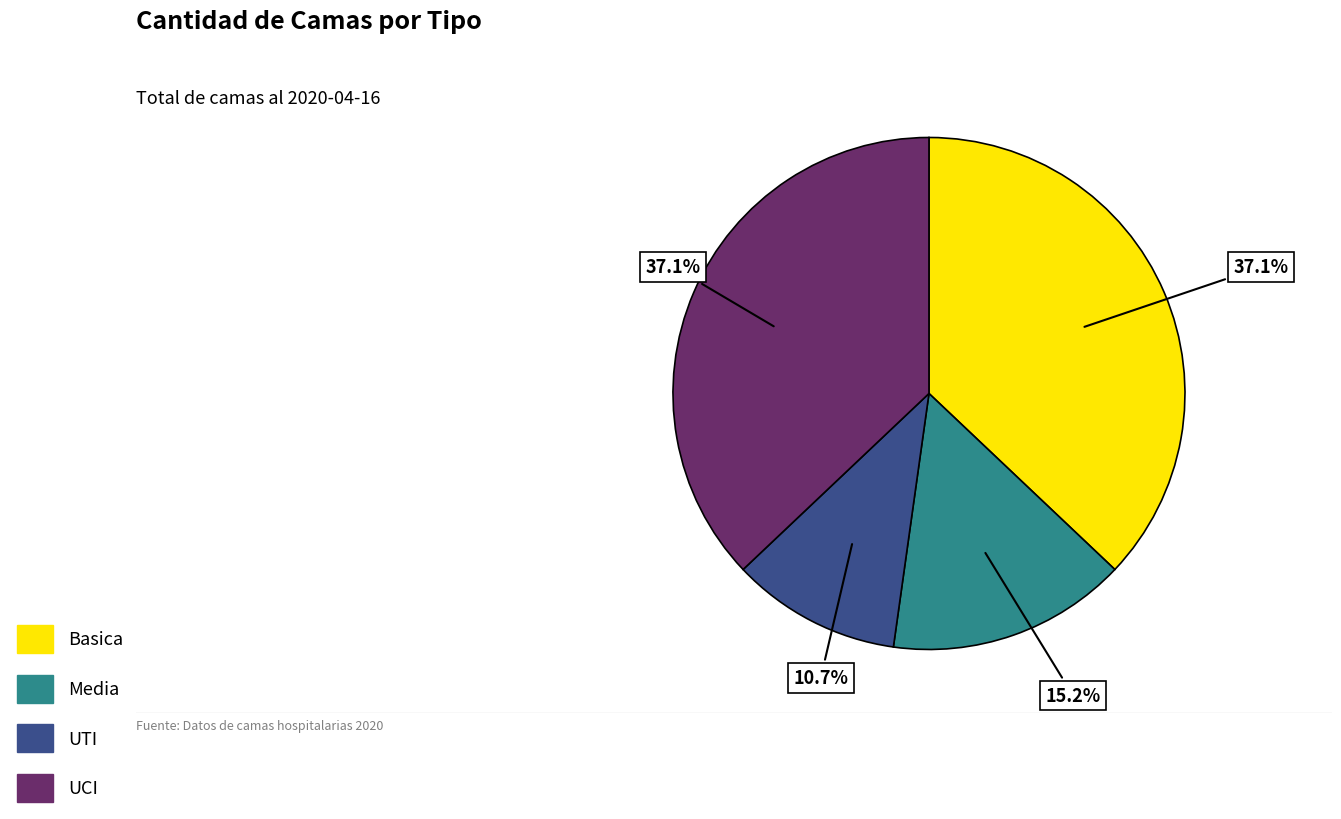

True or false: Media accounts for 15% of the total.

True